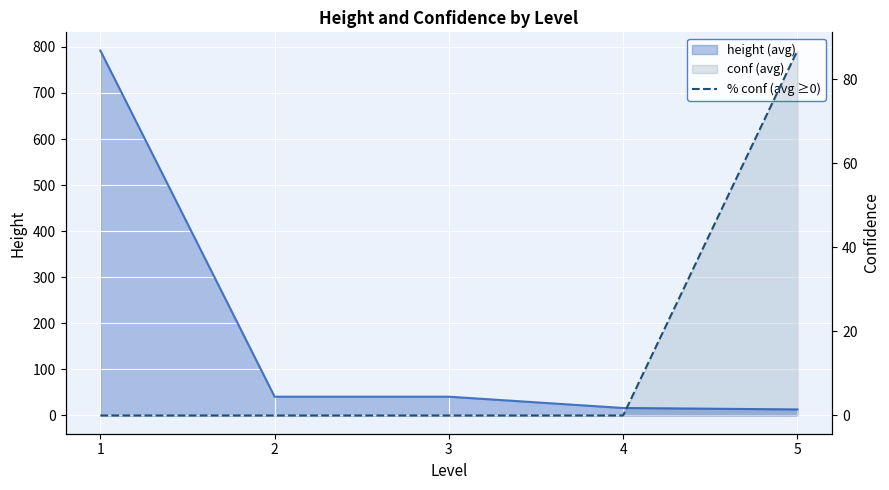

True or false: there are more than 1 points higher than both neighbors.

False